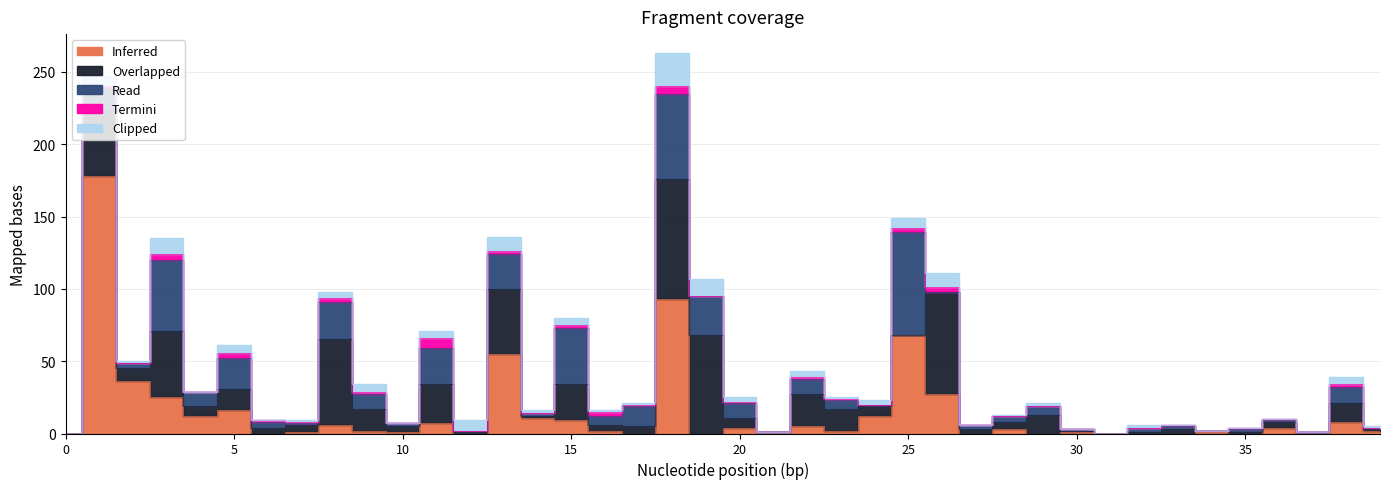

Where is the first local maximum for Inferred?

1